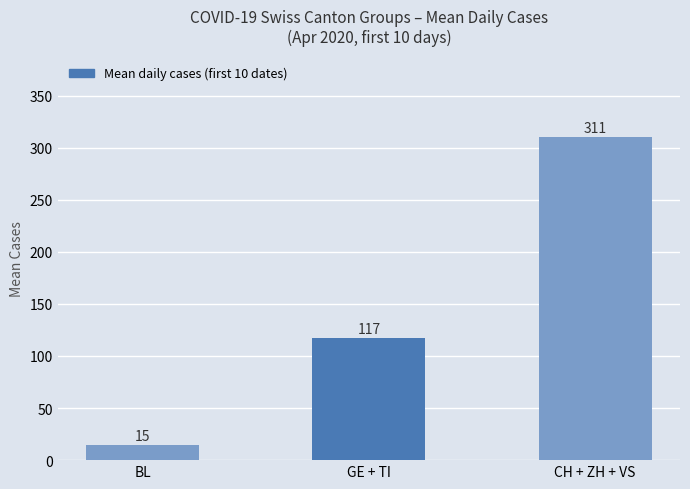

Rank the categories by value from highest to lowest.

CH + ZH + VS, GE + TI, BL